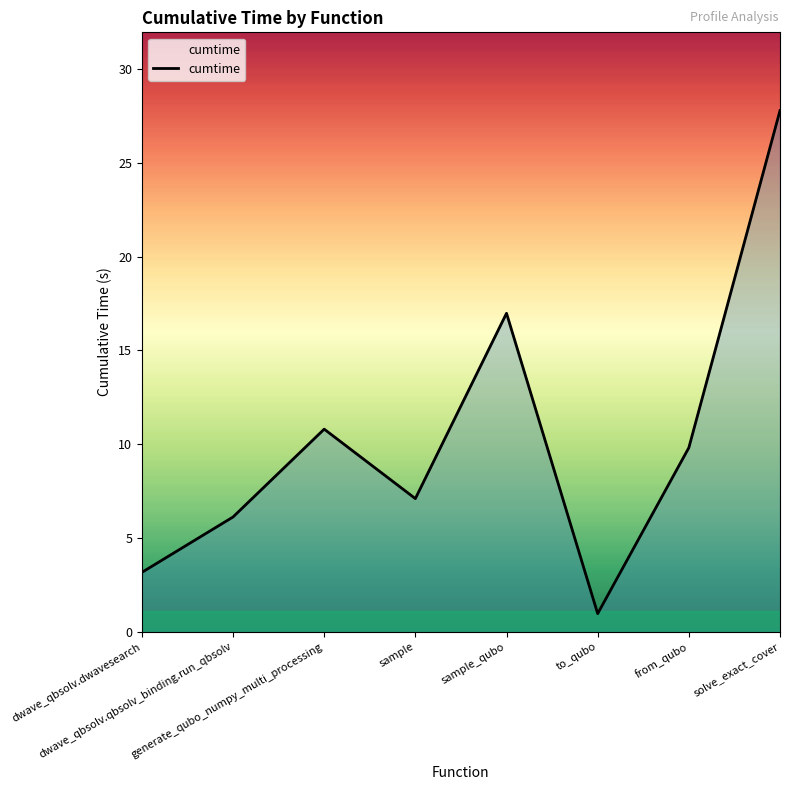

The value at generate_qubo_numpy_multi_processing is 10.8. True or false?

True